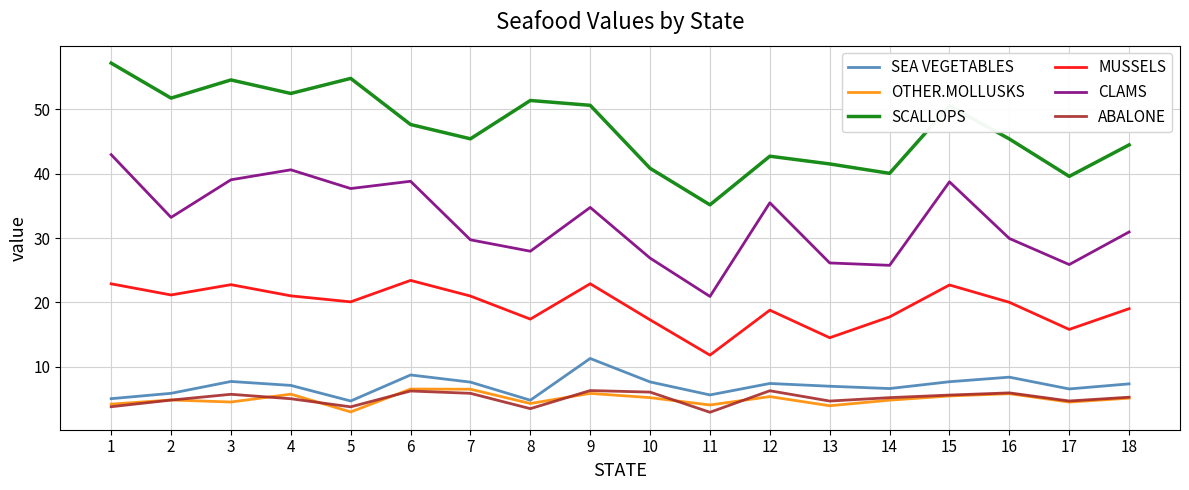

What is the total value across all series at 4?

132.0